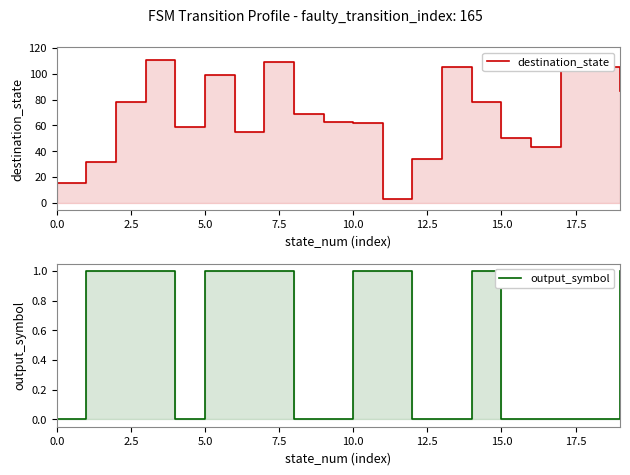

True or false: output_symbol and destination_state cross at least once.

False